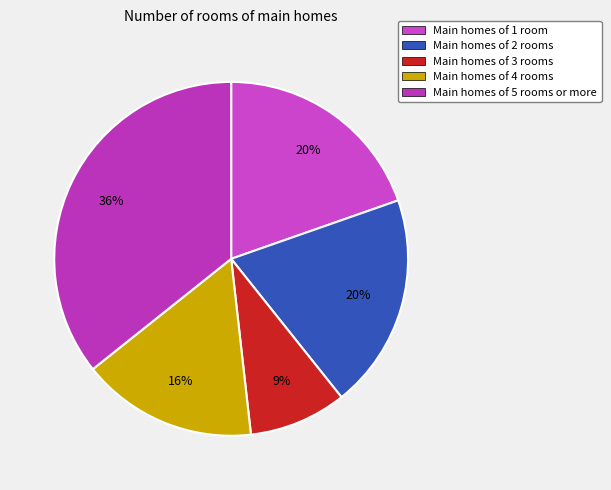

What is the smallest slice in the pie chart?

Main homes of 3 rooms